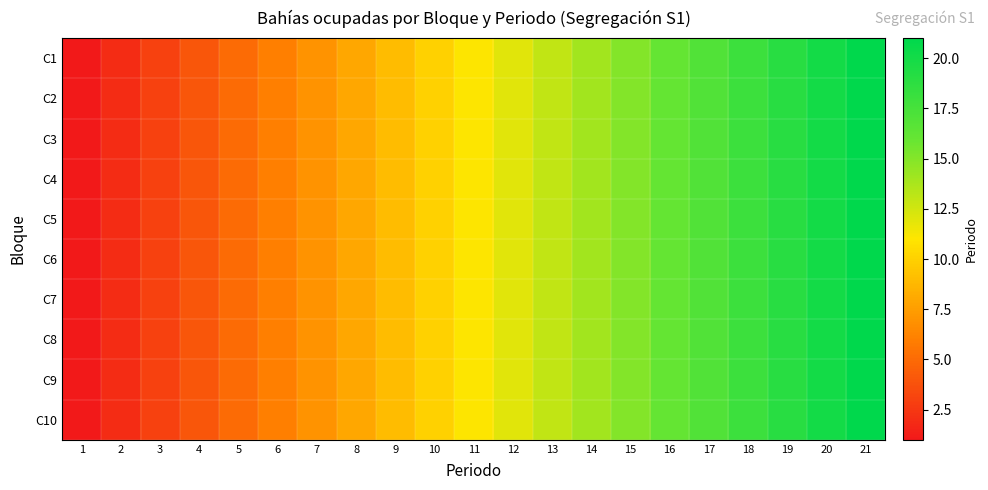

Reading left to right, what are all the values shown in this chart?

C1: 1=1	2=2	3=3	4=4	5=5	6=6	7=7	8=8	9=9	10=10	11=11	12=12	13=13	14=14	15=15	16=16	17=17	18=18	19=19	20=20	21=21
C2: 1=1	2=2	3=3	4=4	5=5	6=6	7=7	8=8	9=9	10=10	11=11	12=12	13=13	14=14	15=15	16=16	17=17	18=18	19=19	20=20	21=21
C3: 1=1	2=2	3=3	4=4	5=5	6=6	7=7	8=8	9=9	10=10	11=11	12=12	13=13	14=14	15=15	16=16	17=17	18=18	19=19	20=20	21=21
C4: 1=1	2=2	3=3	4=4	5=5	6=6	7=7	8=8	9=9	10=10	11=11	12=12	13=13	14=14	15=15	16=16	17=17	18=18	19=19	20=20	21=21
C5: 1=1	2=2	3=3	4=4	5=5	6=6	7=7	8=8	9=9	10=10	11=11	12=12	13=13	14=14	15=15	16=16	17=17	18=18	19=19	20=20	21=21
C6: 1=1	2=2	3=3	4=4	5=5	6=6	7=7	8=8	9=9	10=10	11=11	12=12	13=13	14=14	15=15	16=16	17=17	18=18	19=19	20=20	21=21
C7: 1=1	2=2	3=3	4=4	5=5	6=6	7=7	8=8	9=9	10=10	11=11	12=12	13=13	14=14	15=15	16=16	17=17	18=18	19=19	20=20	21=21
C8: 1=1	2=2	3=3	4=4	5=5	6=6	7=7	8=8	9=9	10=10	11=11	12=12	13=13	14=14	15=15	16=16	17=17	18=18	19=19	20=20	21=21
C9: 1=1	2=2	3=3	4=4	5=5	6=6	7=7	8=8	9=9	10=10	11=11	12=12	13=13	14=14	15=15	16=16	17=17	18=18	19=19	20=20	21=21
C10: 1=1	2=2	3=3	4=4	5=5	6=6	7=7	8=8	9=9	10=10	11=11	12=12	13=13	14=14	15=15	16=16	17=17	18=18	19=19	20=20	21=21